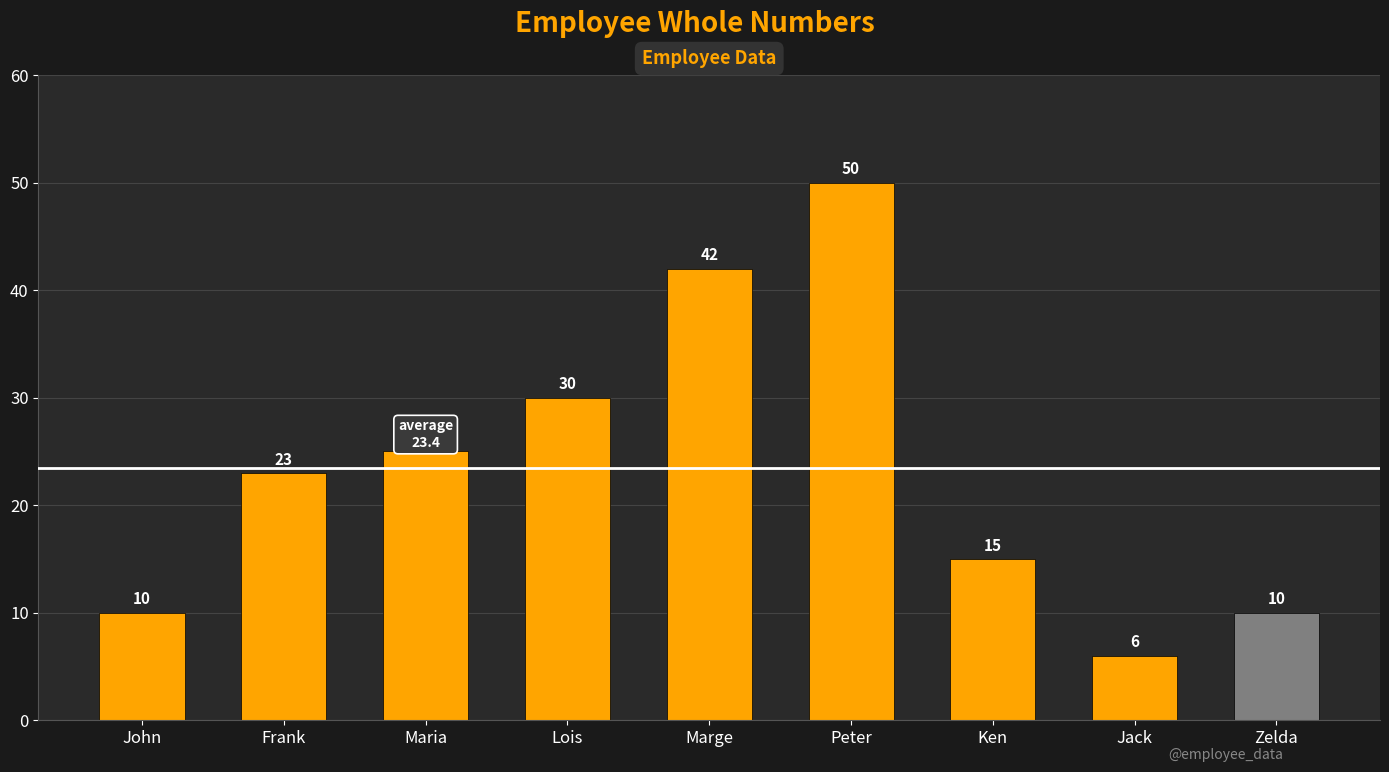

What is the sum of all values?

211